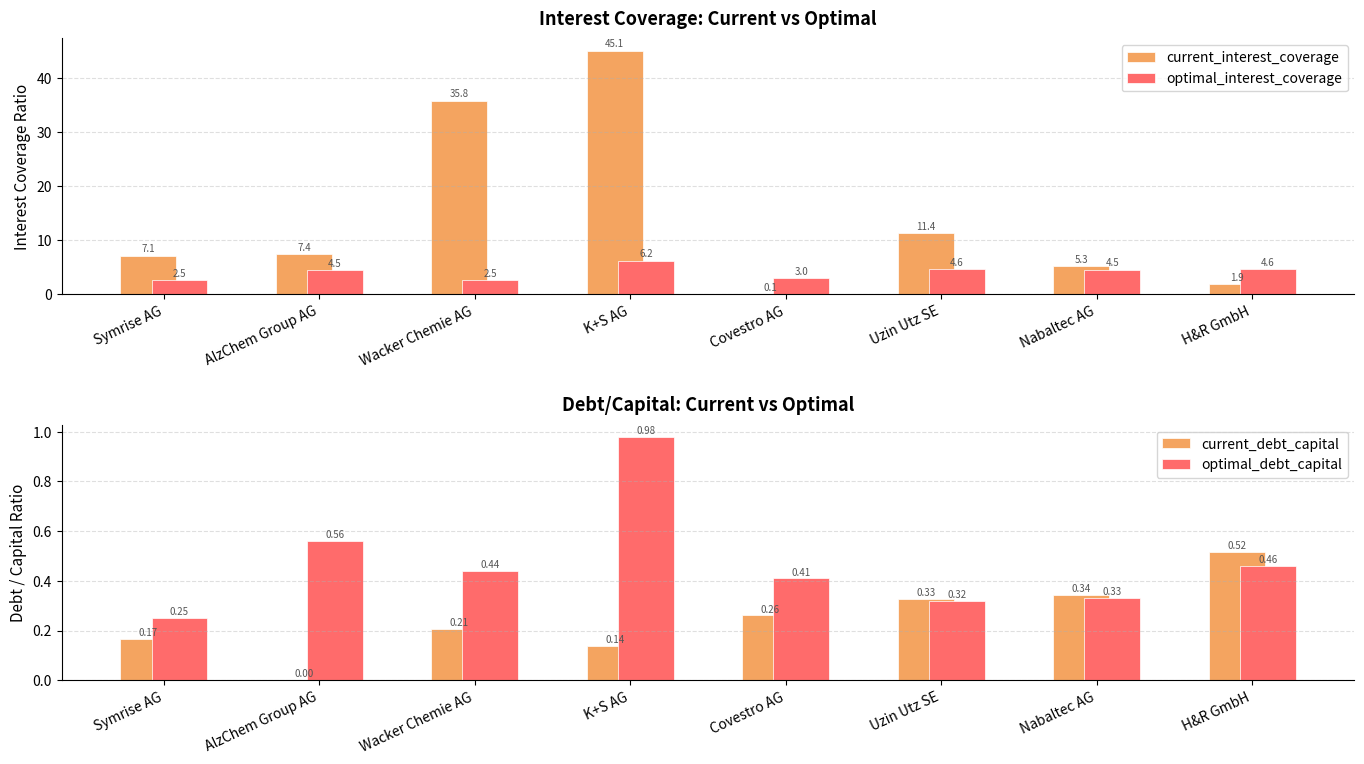

What is the difference between the maximum and minimum values in the current_debt_capital series?

0.5